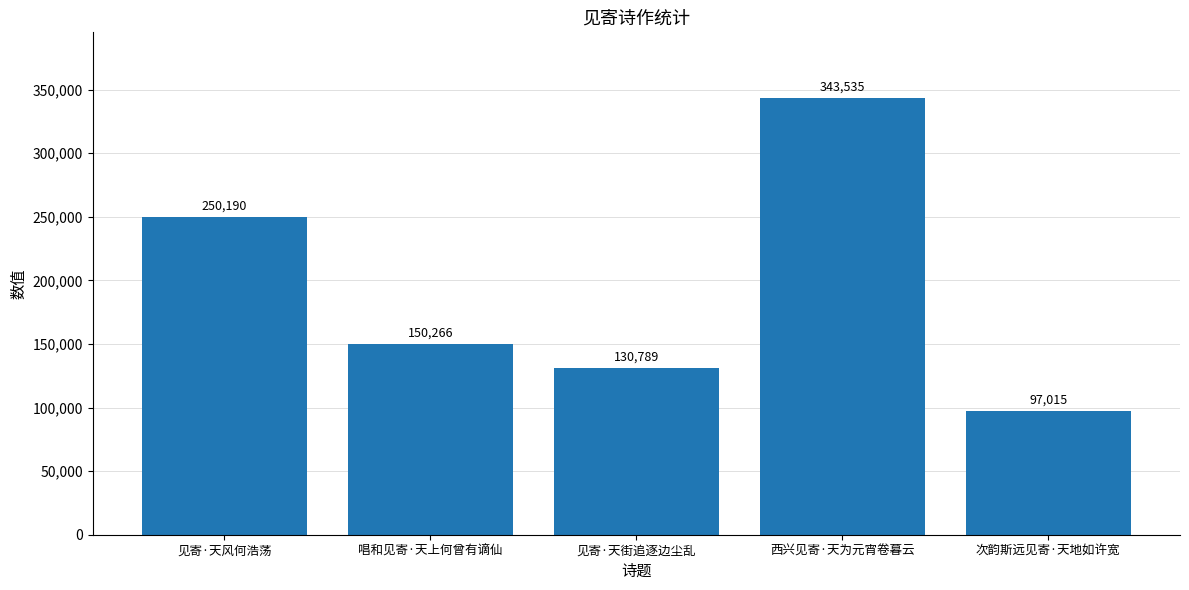

What is the difference between the maximum and second lowest values?

212746